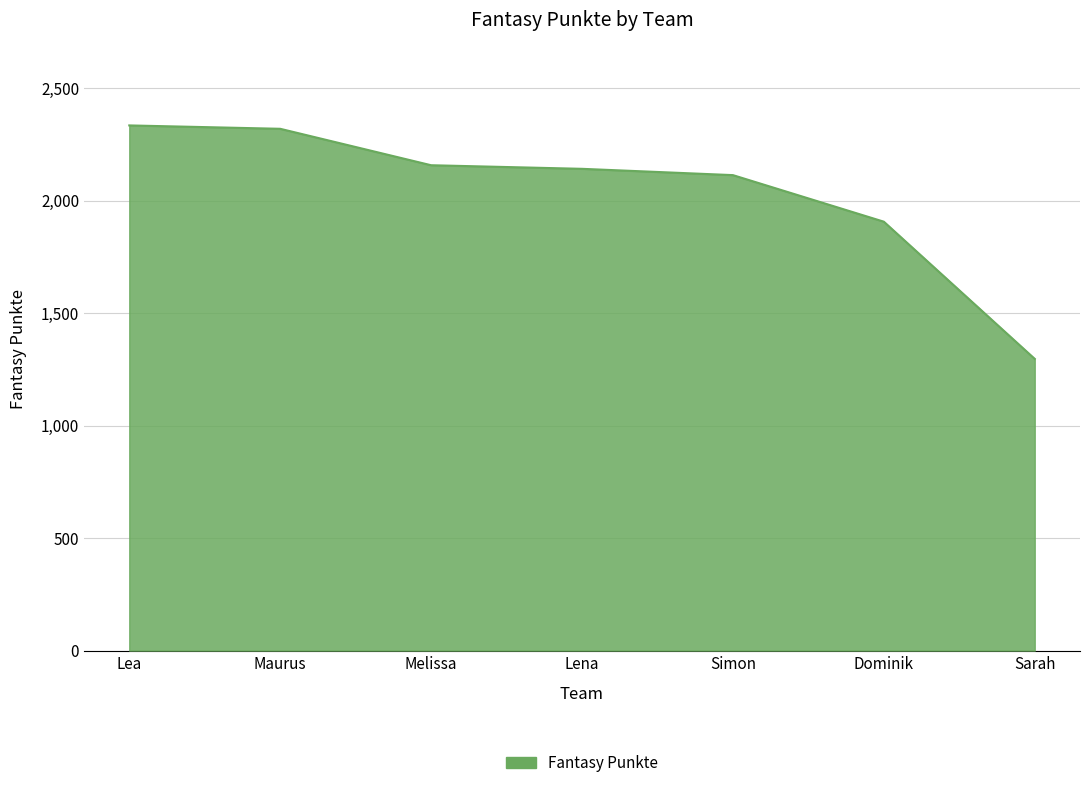

What is the smallest value displayed?

1297